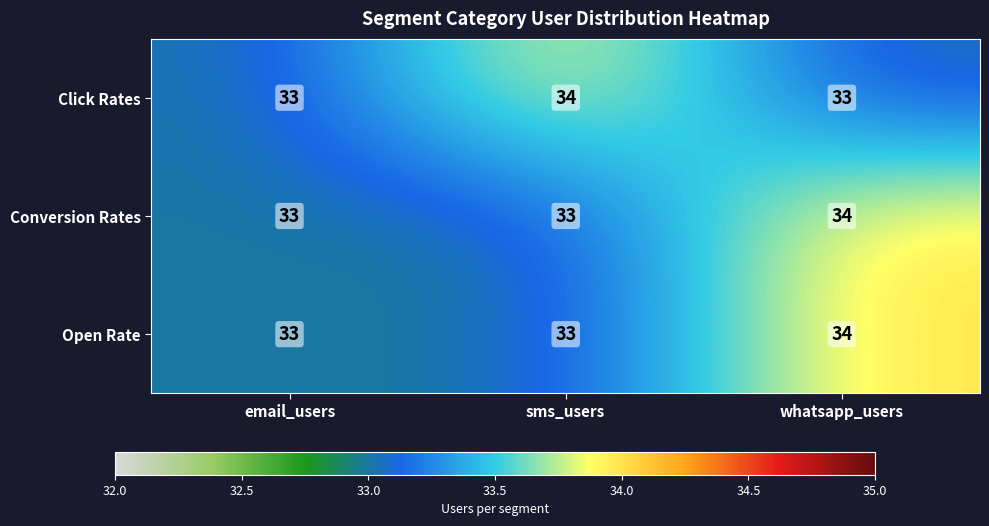

Reading left to right, transcribe all the data shown in this chart.

Click Rates: email_users=33	sms_users=34	whatsapp_users=33
Conversion Rates: email_users=33	sms_users=33	whatsapp_users=34
Open Rate: email_users=33	sms_users=33	whatsapp_users=34